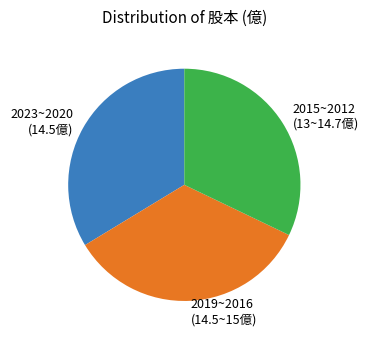

Is the sum of 2019~2016 (14.5~15億) and 2023~2020 (14.5億) greater than half?

Yes